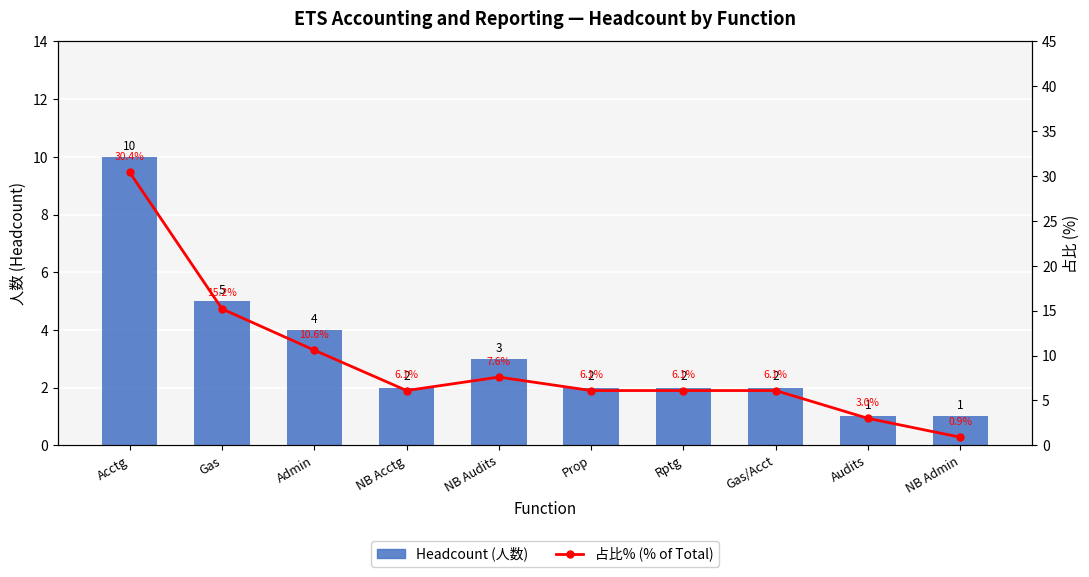

What is the maximum value for Headcount (人数)?

10.0